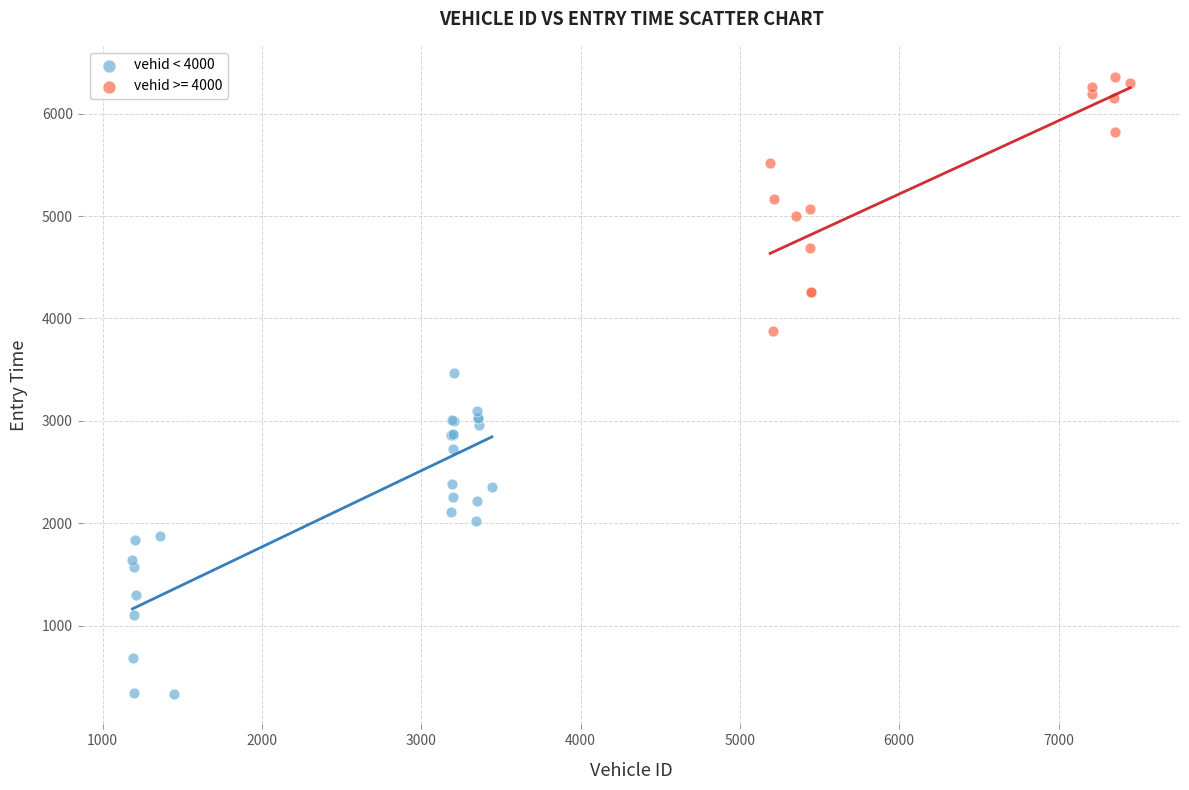

Which series reaches the minimum Y coordinate?

vehid < 4000